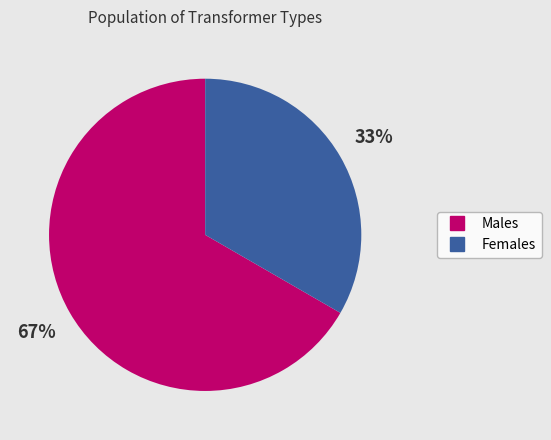

Does any single category account for the majority?

Yes